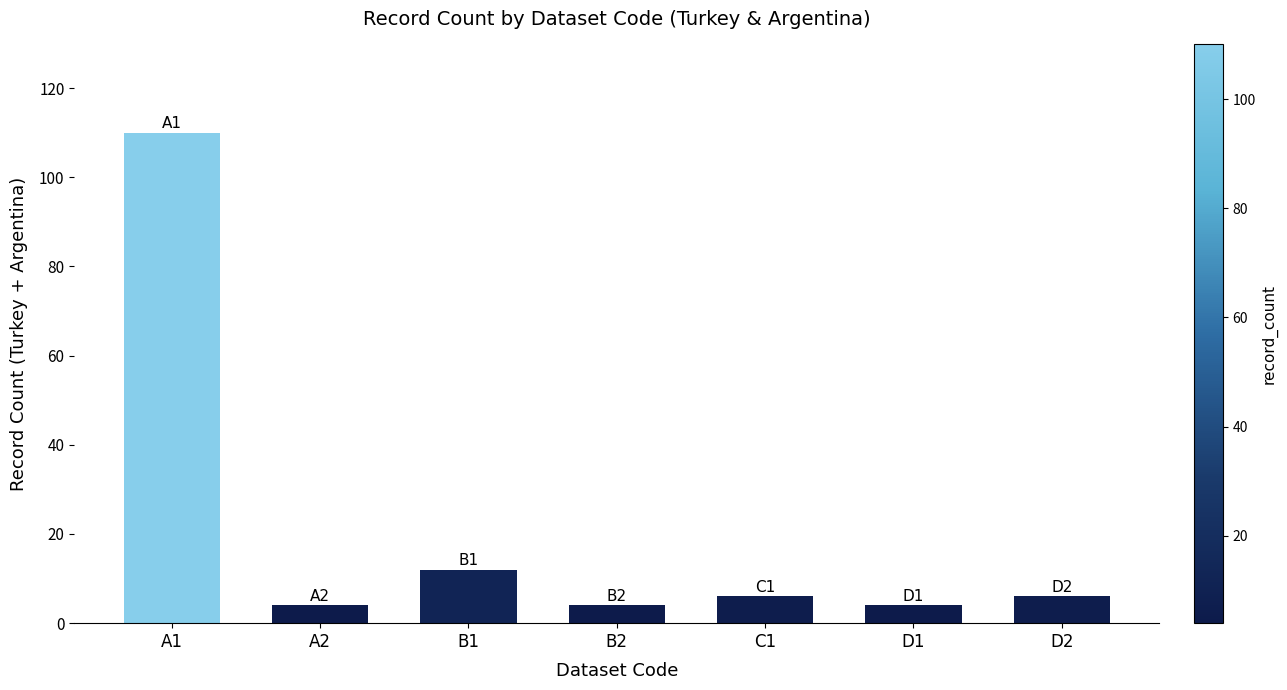

The value at C1 is 6. True or false?

True